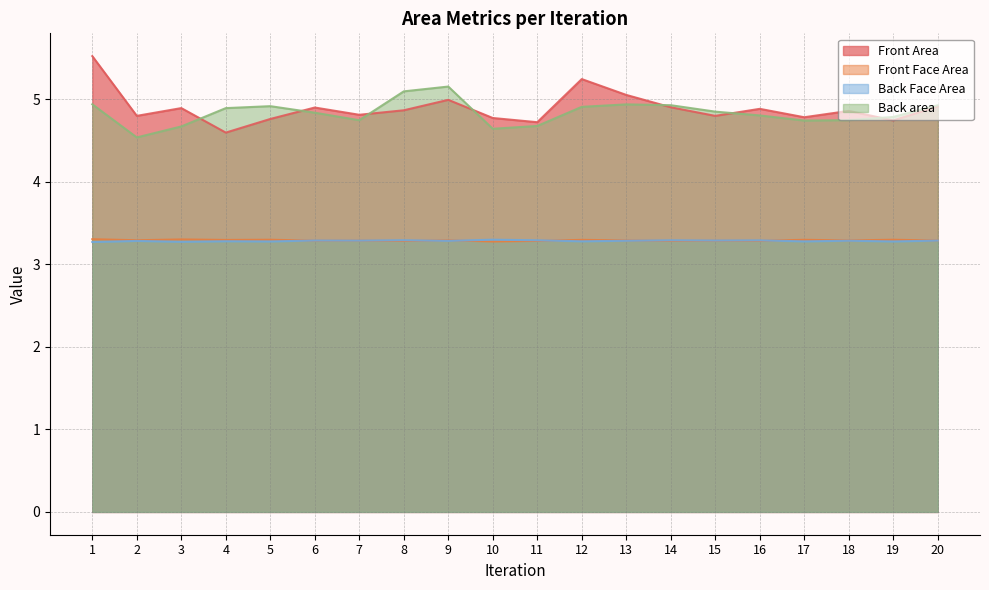

At how many categories does at least one series exceed 5?

5